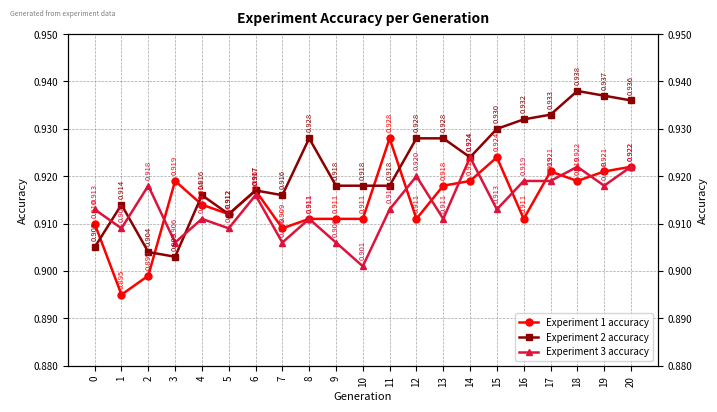

Reading left to right, what are all the values shown in this chart?

Experiment 1 accuracy: 0.9	0.9	0.9	0.9	0.9	0.9	0.9	0.9	0.9	0.9	0.9	0.9	0.9	0.9	0.9	0.9	0.9	0.9	0.9	0.9	0.9
Experiment 2 accuracy: 0.9	0.9	0.9	0.9	0.9	0.9	0.9	0.9	0.9	0.9	0.9	0.9	0.9	0.9	0.9	0.9	0.9	0.9	0.9	0.9	0.9
Experiment 3 accuracy: 0.9	0.9	0.9	0.9	0.9	0.9	0.9	0.9	0.9	0.9	0.9	0.9	0.9	0.9	0.9	0.9	0.9	0.9	0.9	0.9	0.9